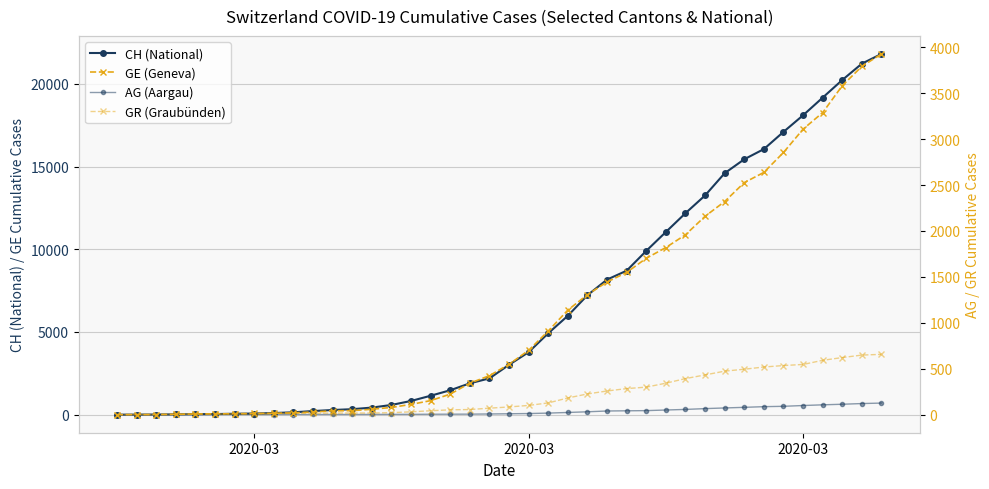

How many data points does each series have?

40